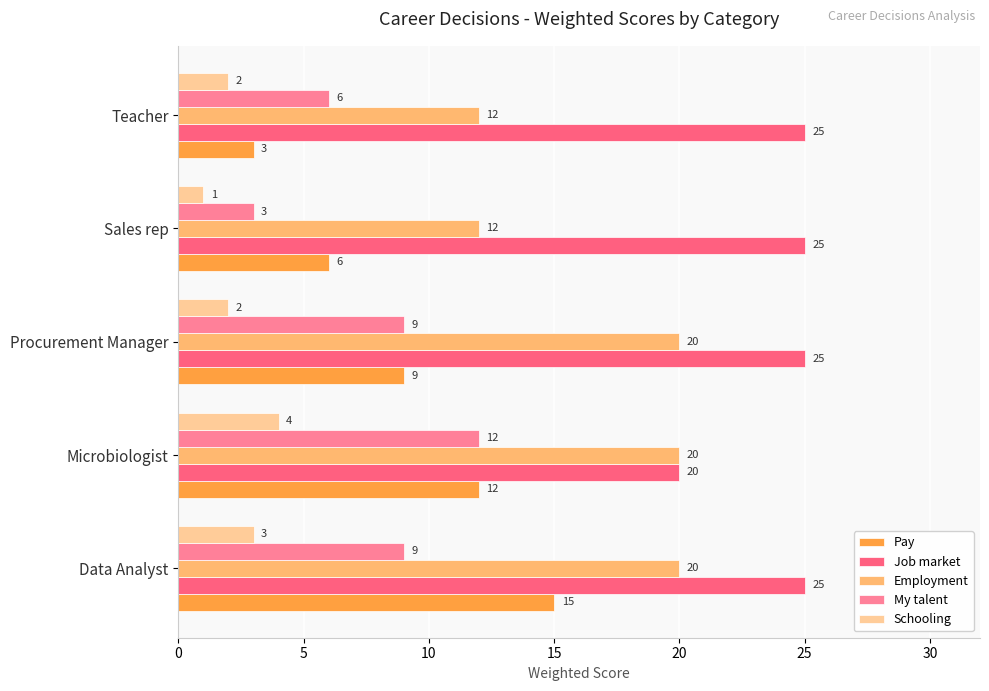

What is the difference between the maximum and minimum values in the Schooling series?

3